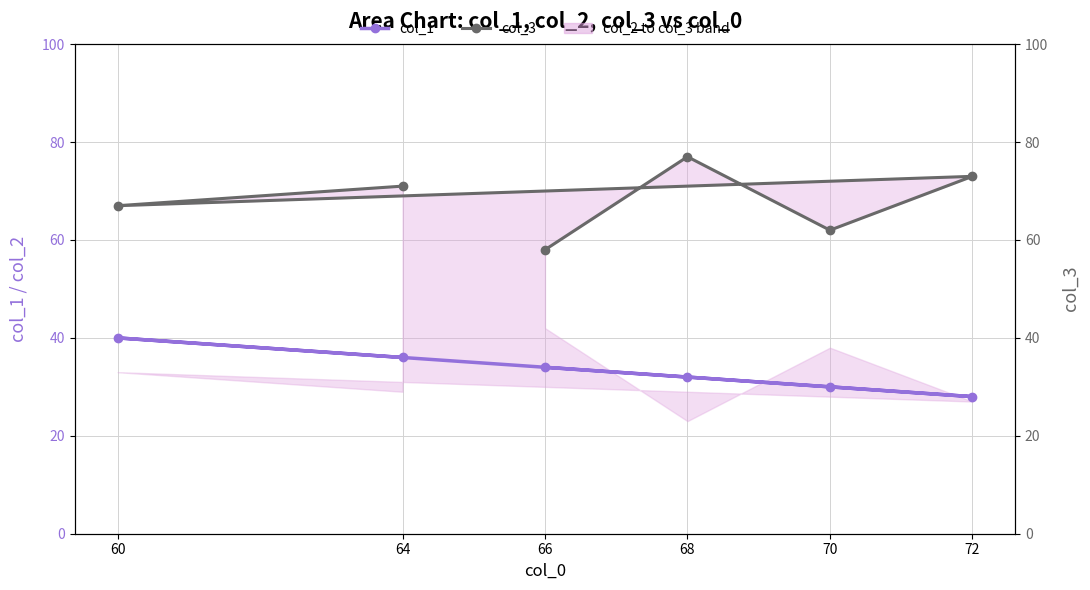

At how many categories does at least one series exceed 37?

6